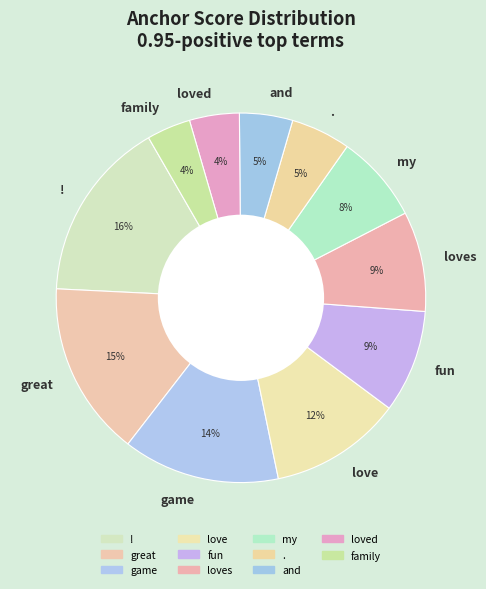

True or false: ! accounts for 30% of the total.

False